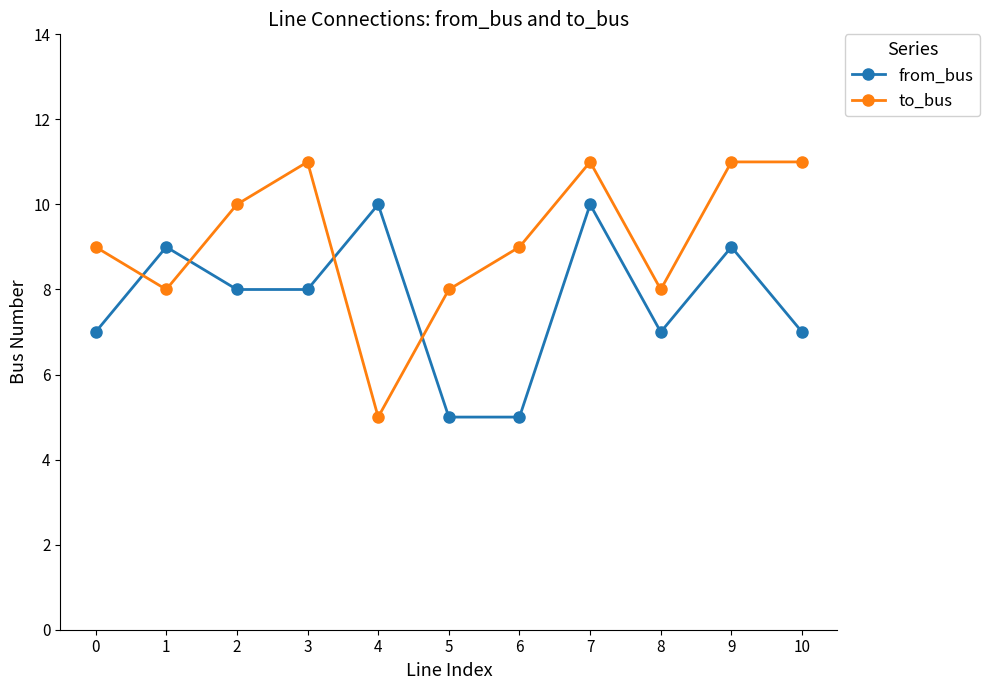

Does the chart display data point markers on the line(s)?

Yes